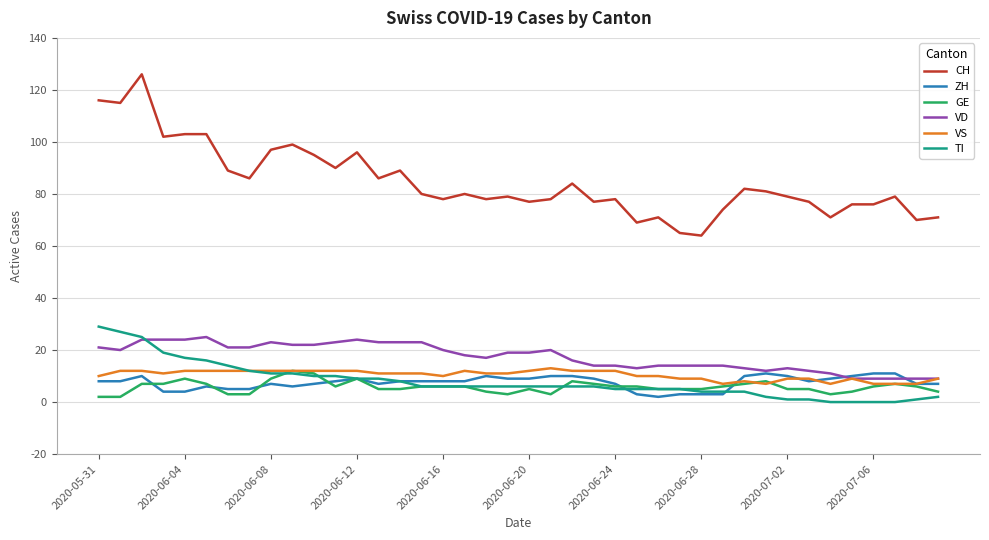

How many series are shown in this chart?

6